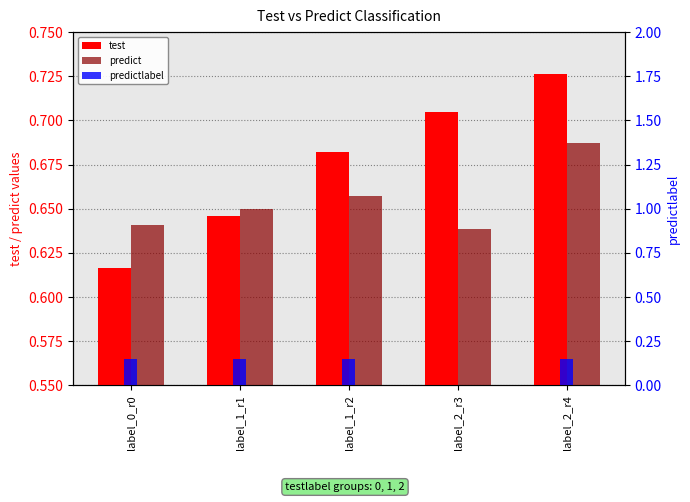

What is the spread (max minus min) of values at label_2_r3?

0.7